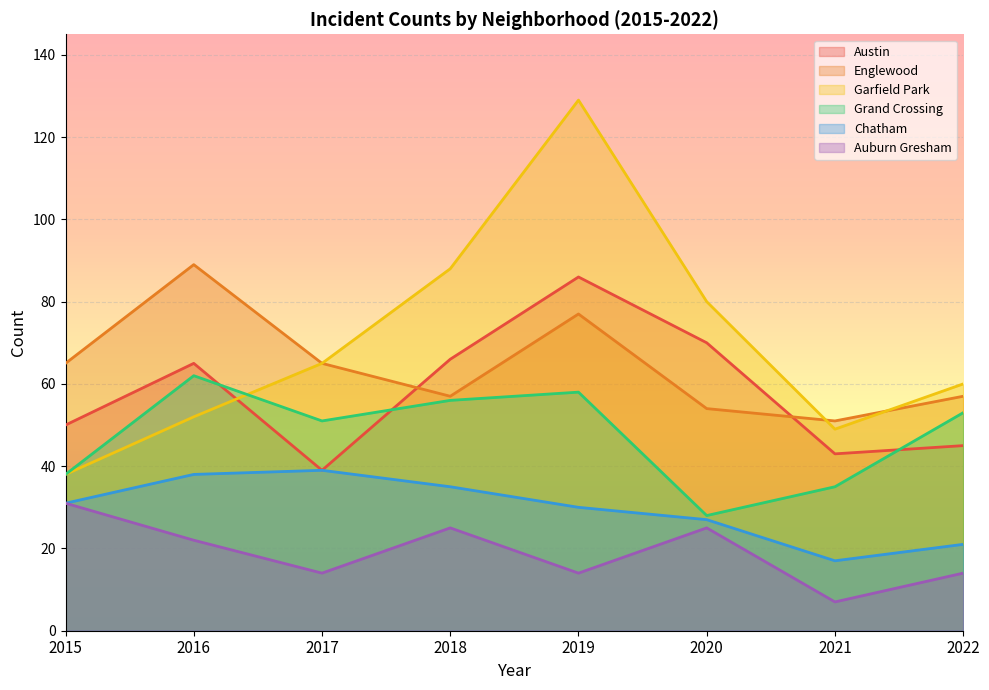

Reading right to left, what are all the values shown in this chart?

Austin: 2022=45	2021=43	2020=70	2019=86	2018=66	2017=39	2016=65	2015=50
Englewood: 2022=57	2021=51	2020=54	2019=77	2018=57	2017=65	2016=89	2015=65
Garfield Park: 2022=60	2021=49	2020=80	2019=129	2018=88	2017=65	2016=52	2015=38
Grand Crossing: 2022=53	2021=35	2020=28	2019=58	2018=56	2017=51	2016=62	2015=38
Chatham: 2022=21	2021=17	2020=27	2019=30	2018=35	2017=39	2016=38	2015=31
Auburn Gresham: 2022=14	2021=7	2020=25	2019=14	2018=25	2017=14	2016=22	2015=31